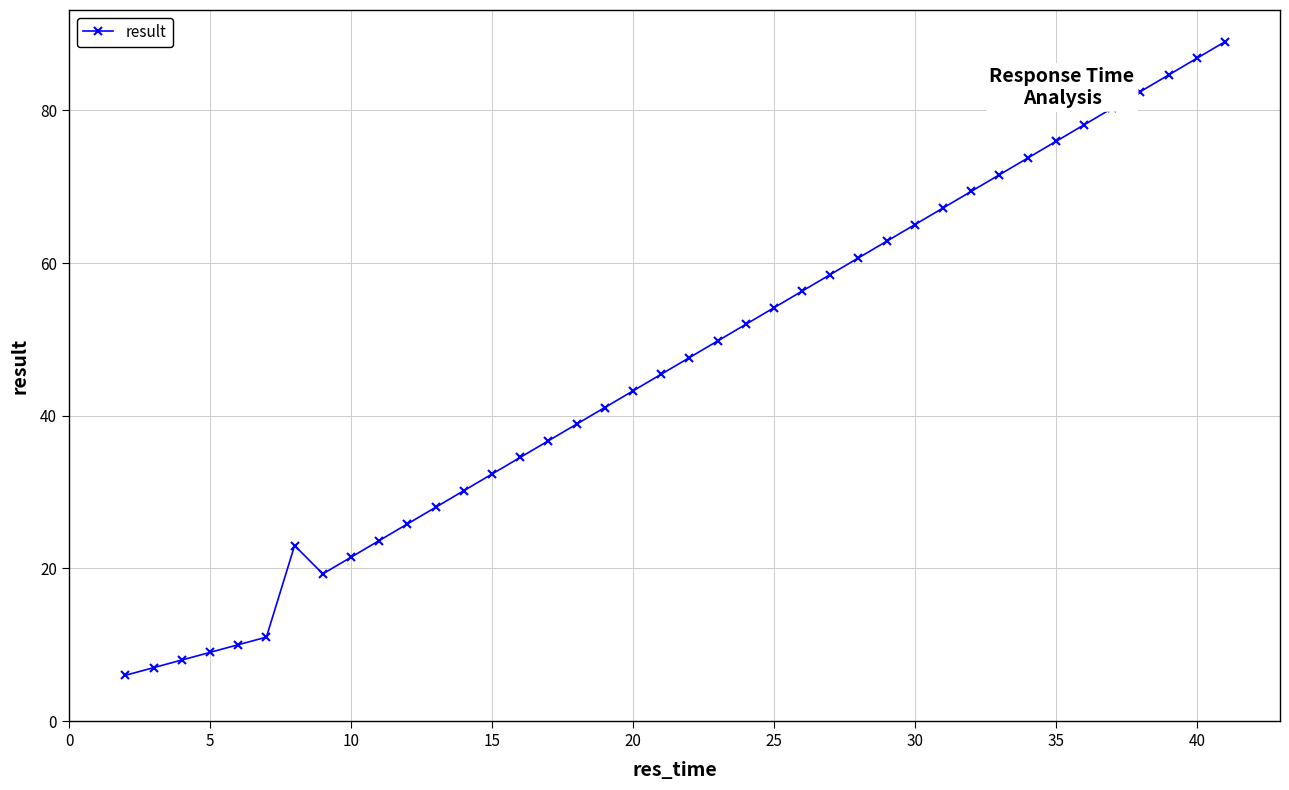

What is the greatest value displayed?

89.0